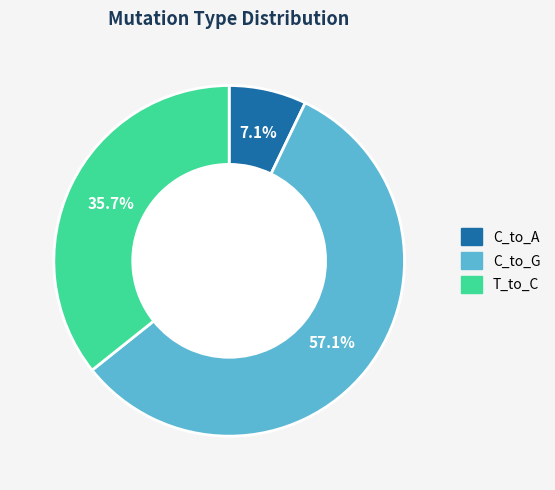

Does any single category account for the majority?

Yes